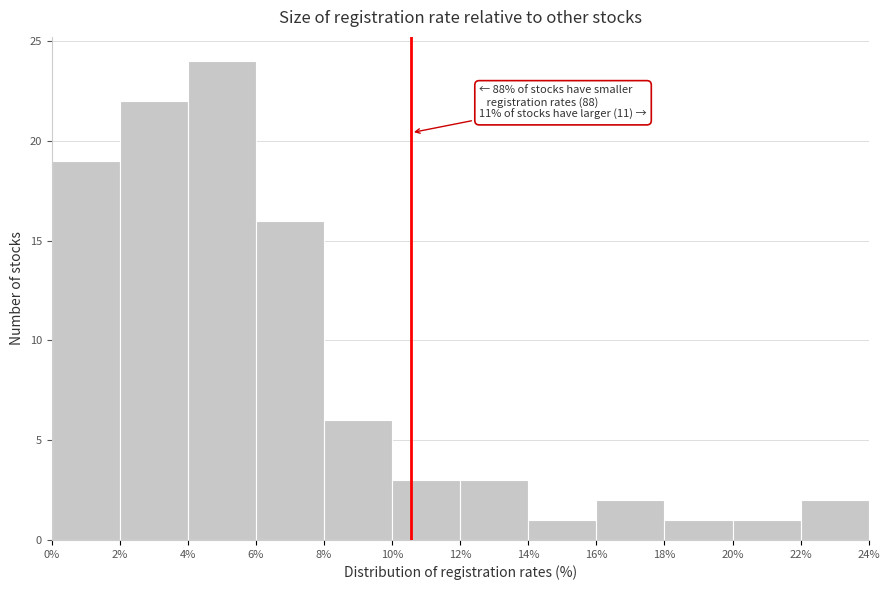

Over which range of the x-axis is the bar tallest?

4% to 6%